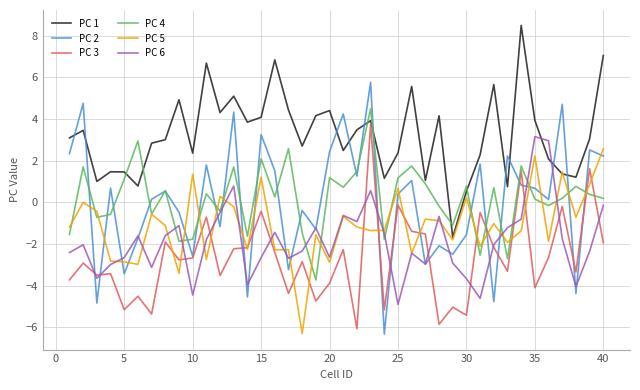

Which series has the largest total across all categories?

PC 1